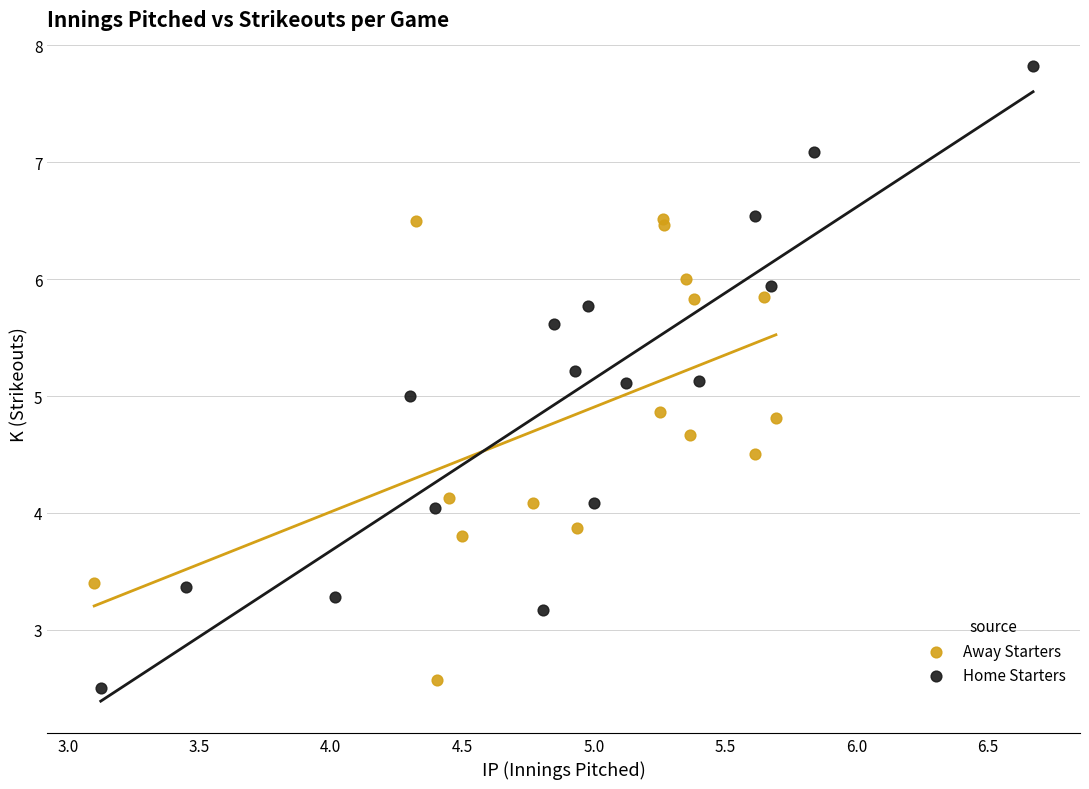

Which series has the widest spread of Y values?

Home Starters